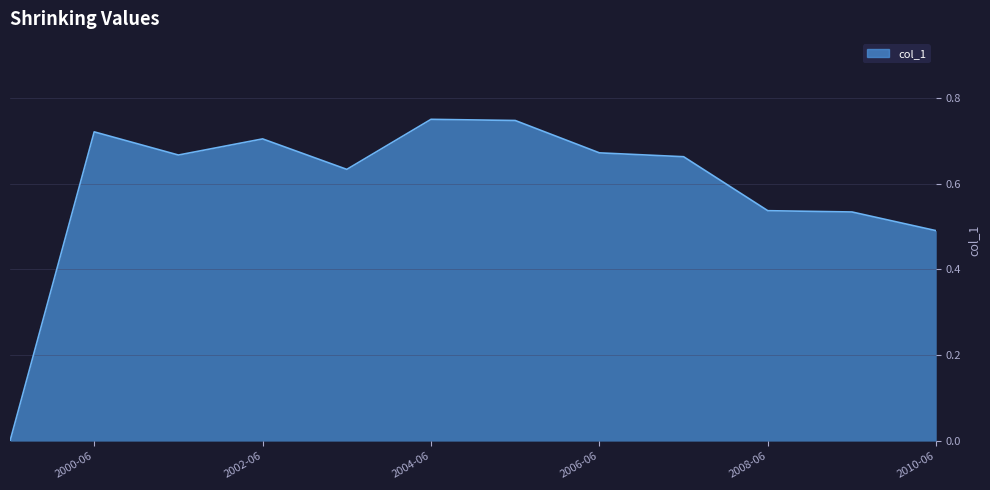

Is this an area chart (filled region under the line)?

Yes